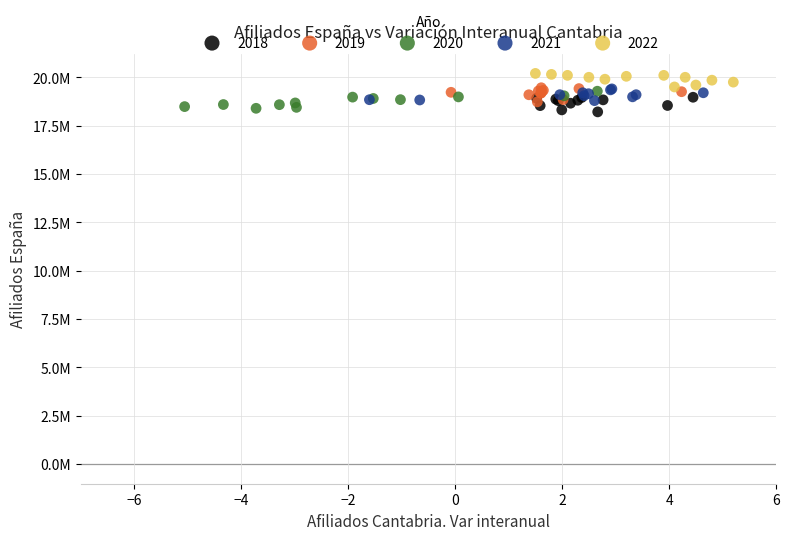

What are all the series names shown in the legend?

2018, 2019, 2020, 2021, 2022